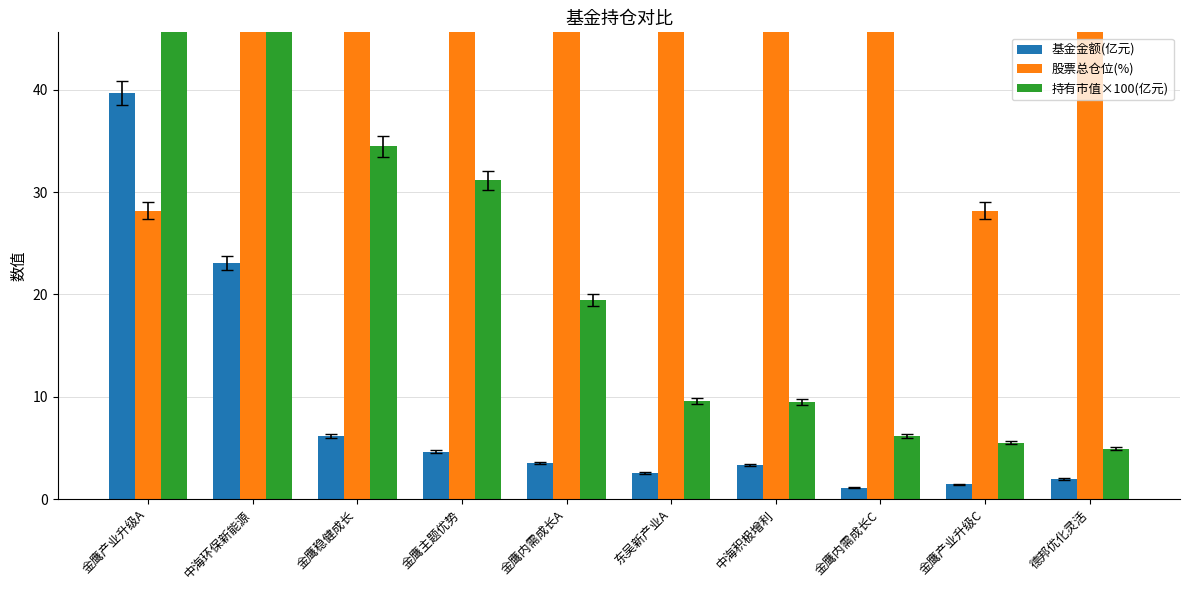

Rank the series by their maximum value, from highest to lowest.

持有市值×100(亿元), 股票总仓位(%), 基金金额(亿元)